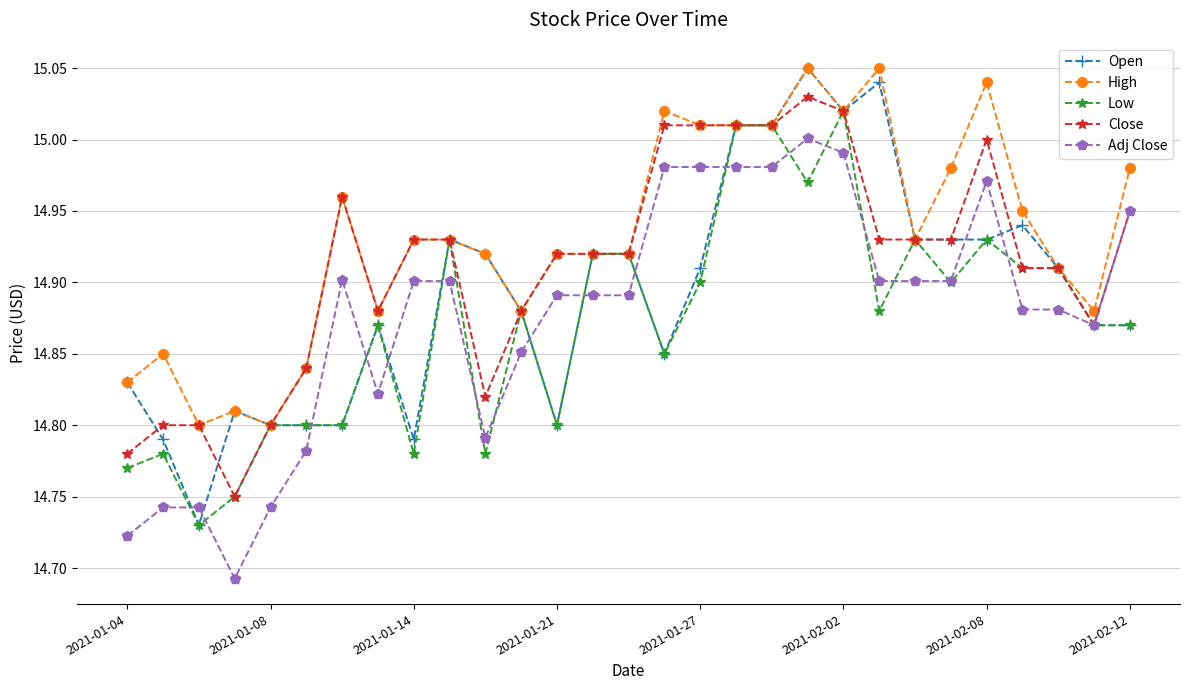

Which series has the largest total across all categories?

High